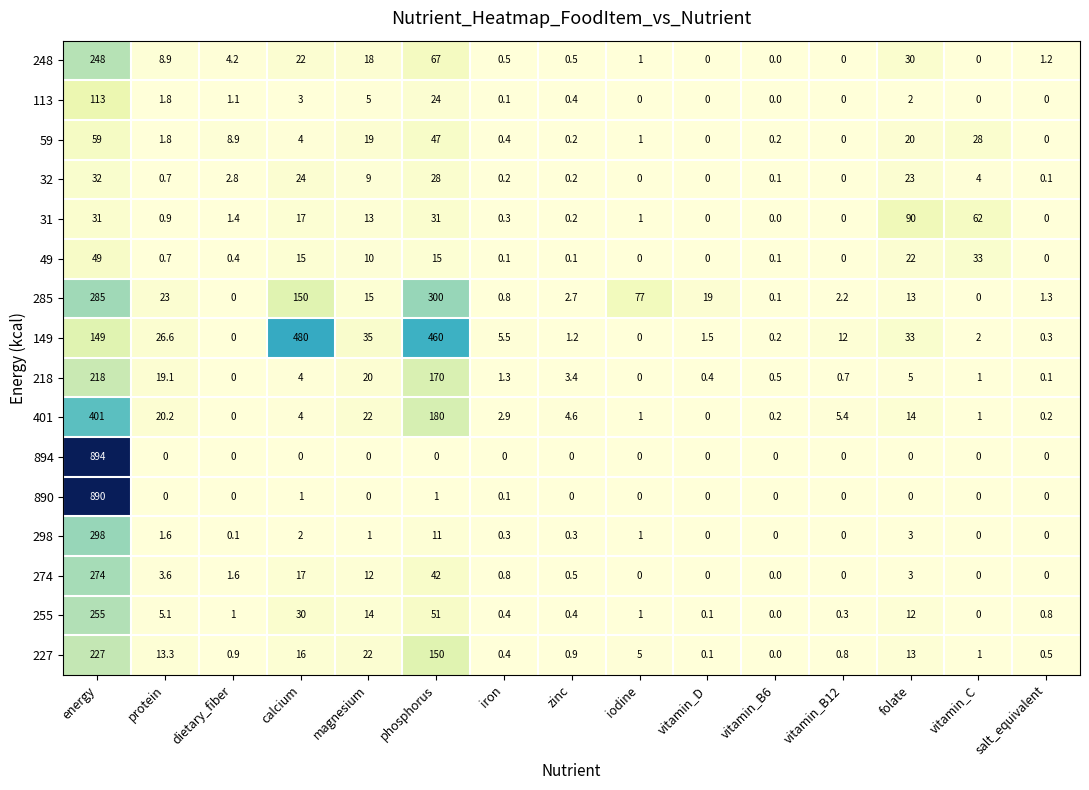

What is the sum of all 113 values?

150.4